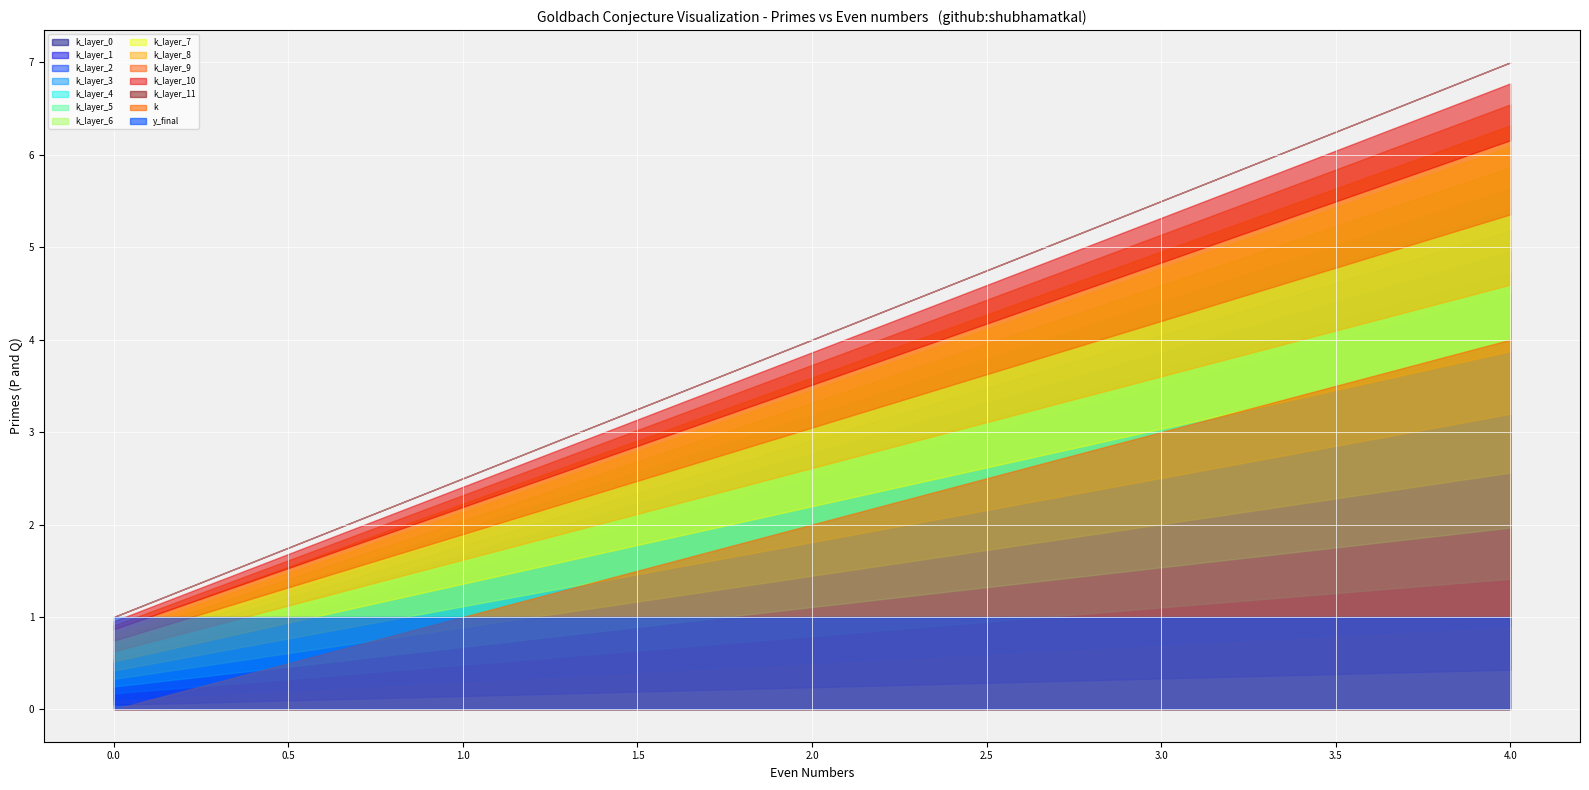

What is the total value across all series at 2?

3